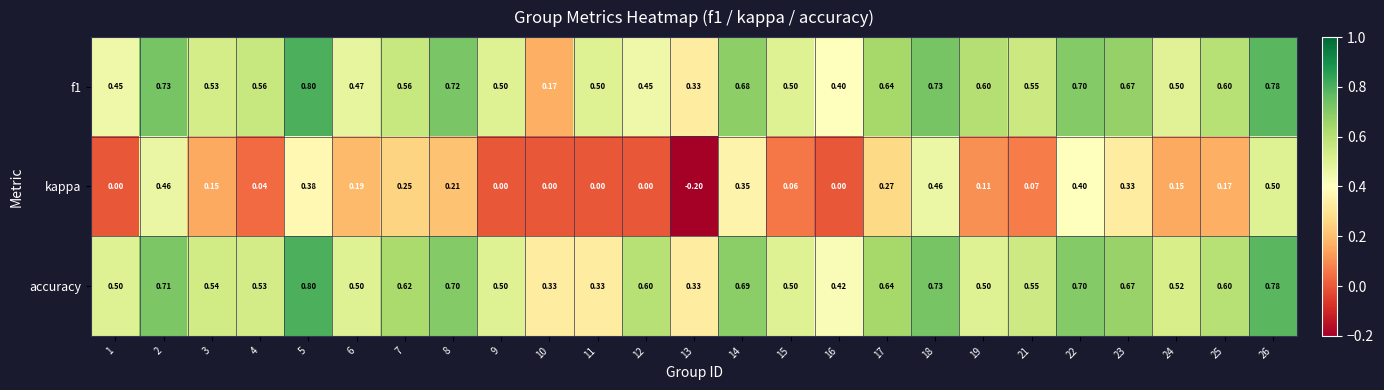

Which series has the largest range (max minus min)?

kappa